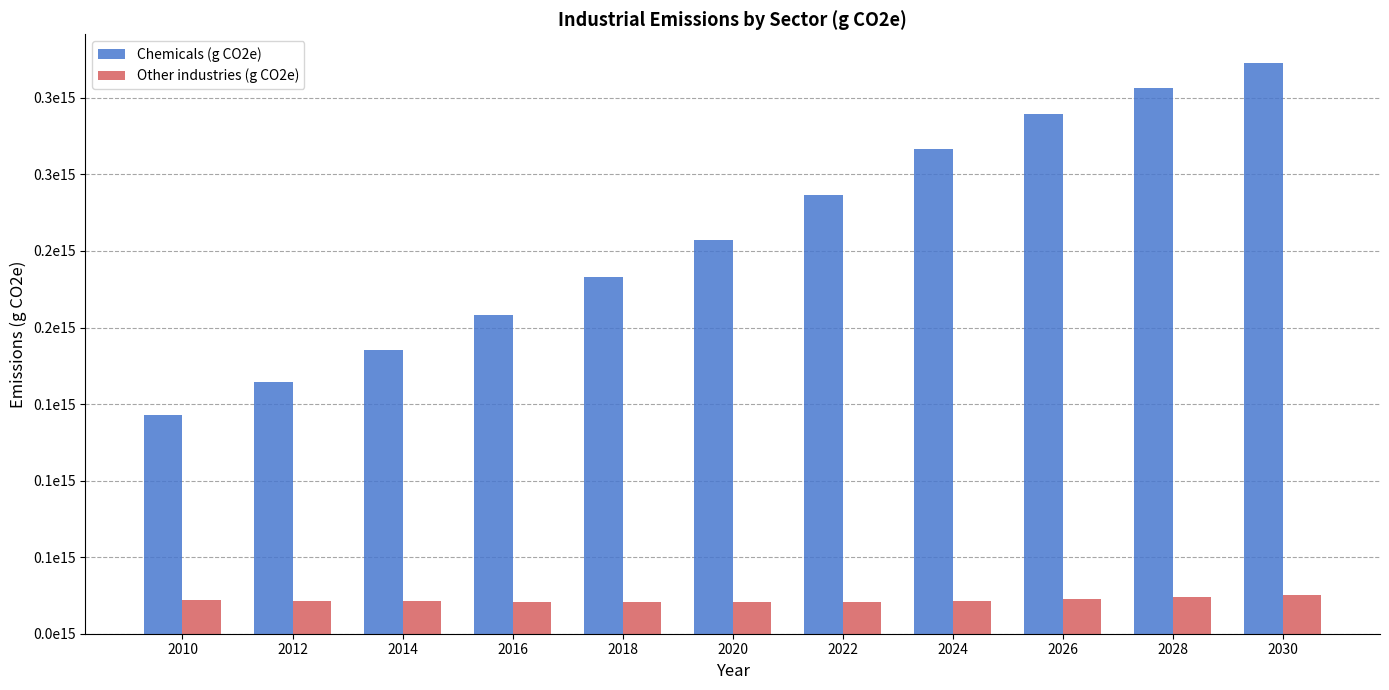

Which series has the largest range (max minus min)?

Chemicals (g CO2e)